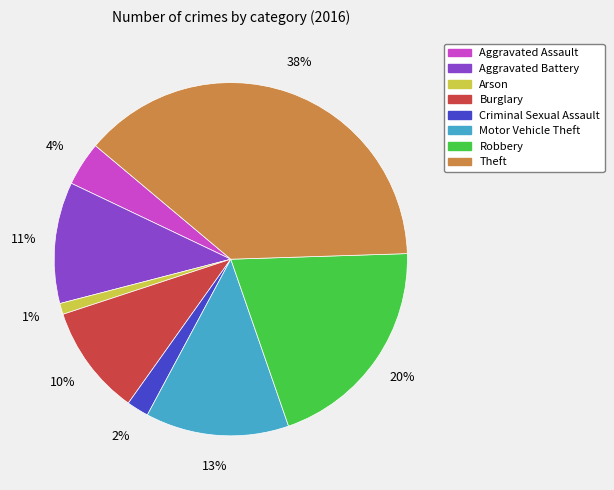

Combined, do Criminal Sexual Assault and Aggravated Assault account for over 50%?

No